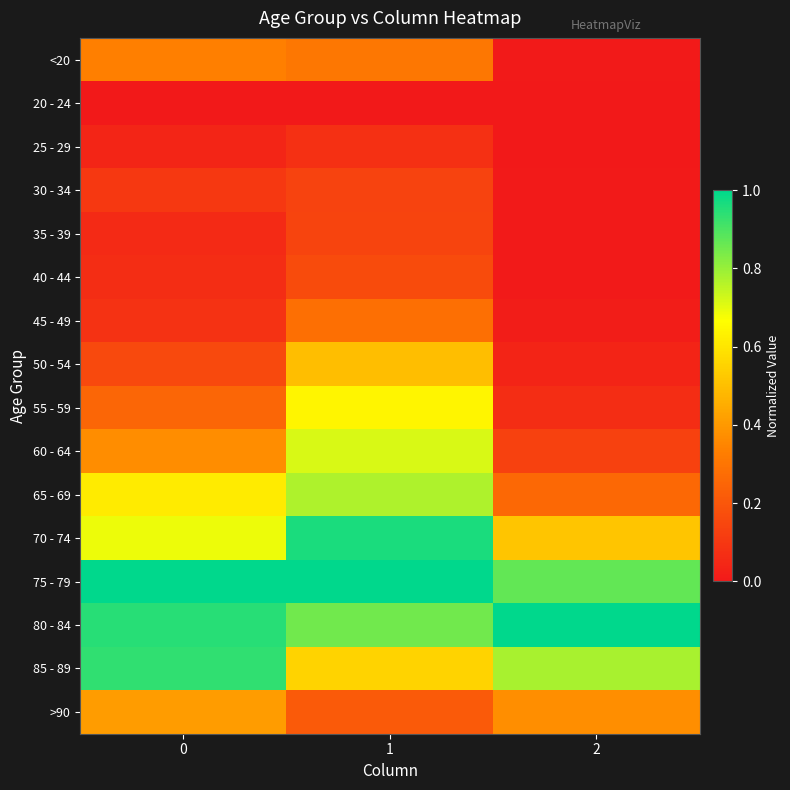

Which series has the widest spread of values?

60 - 64